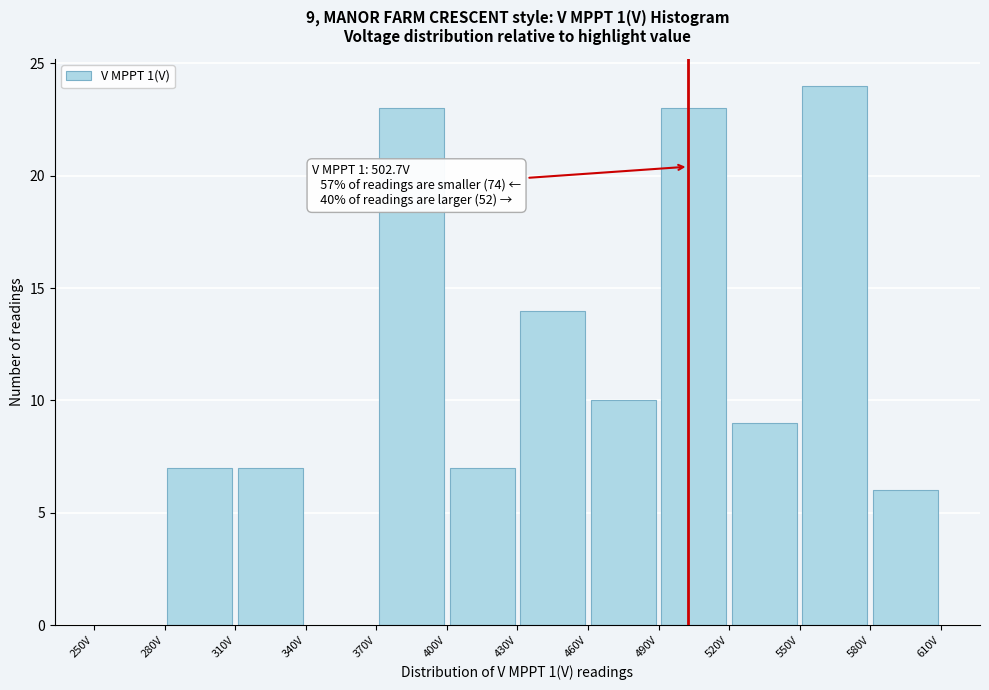

Over which range of the x-axis is the bar tallest?

550 to 580